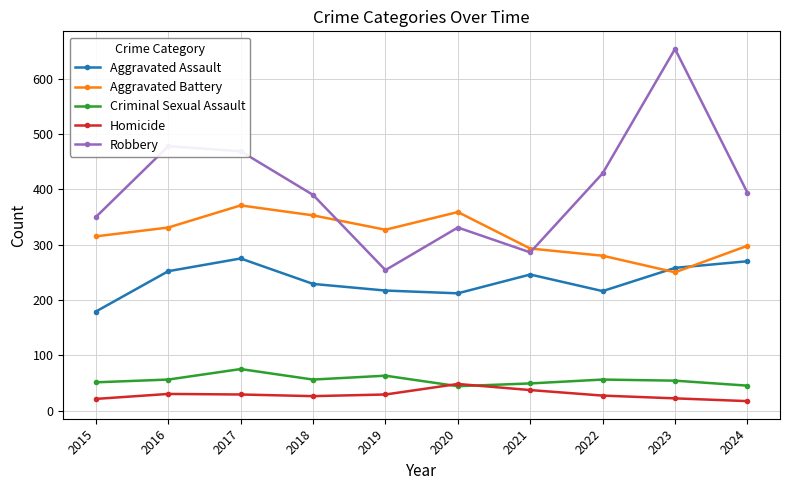

What is the difference between the maximum and minimum values in the Robbery series?

400